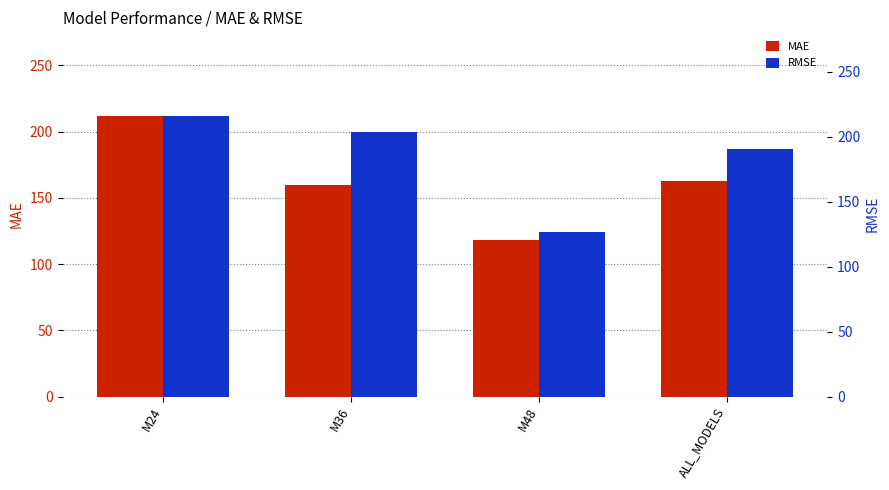

Is it true that RMSE equals 325.2 at M36?

False